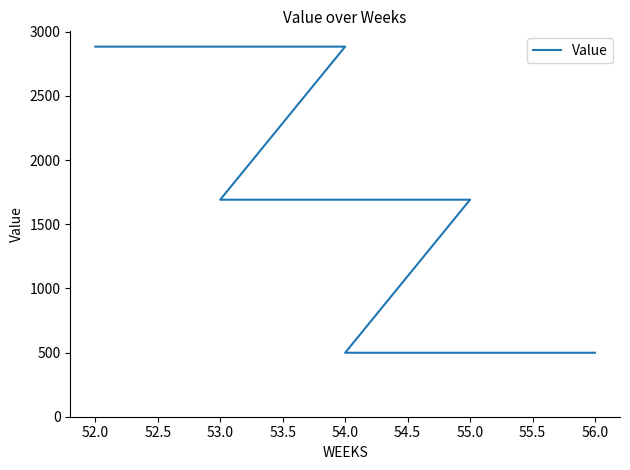

True or false: the data shows 191.4 at 56.0.

False